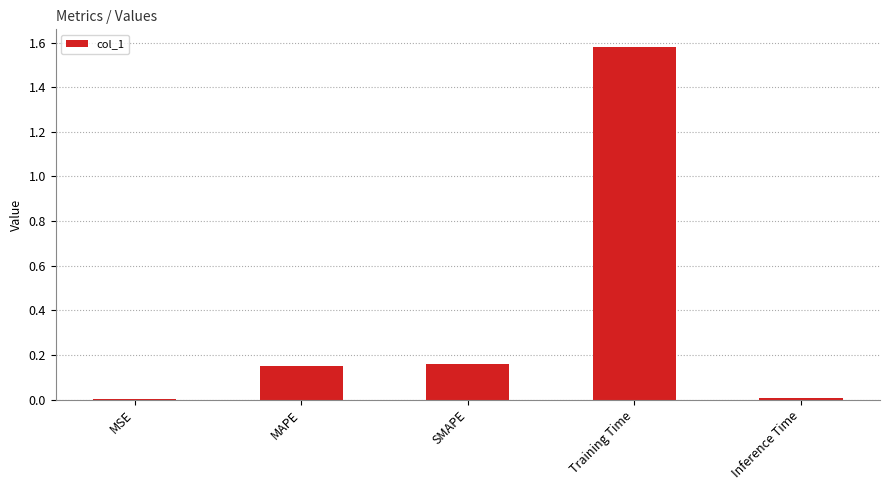

The value at MAPE is 0.2. True or false?

False